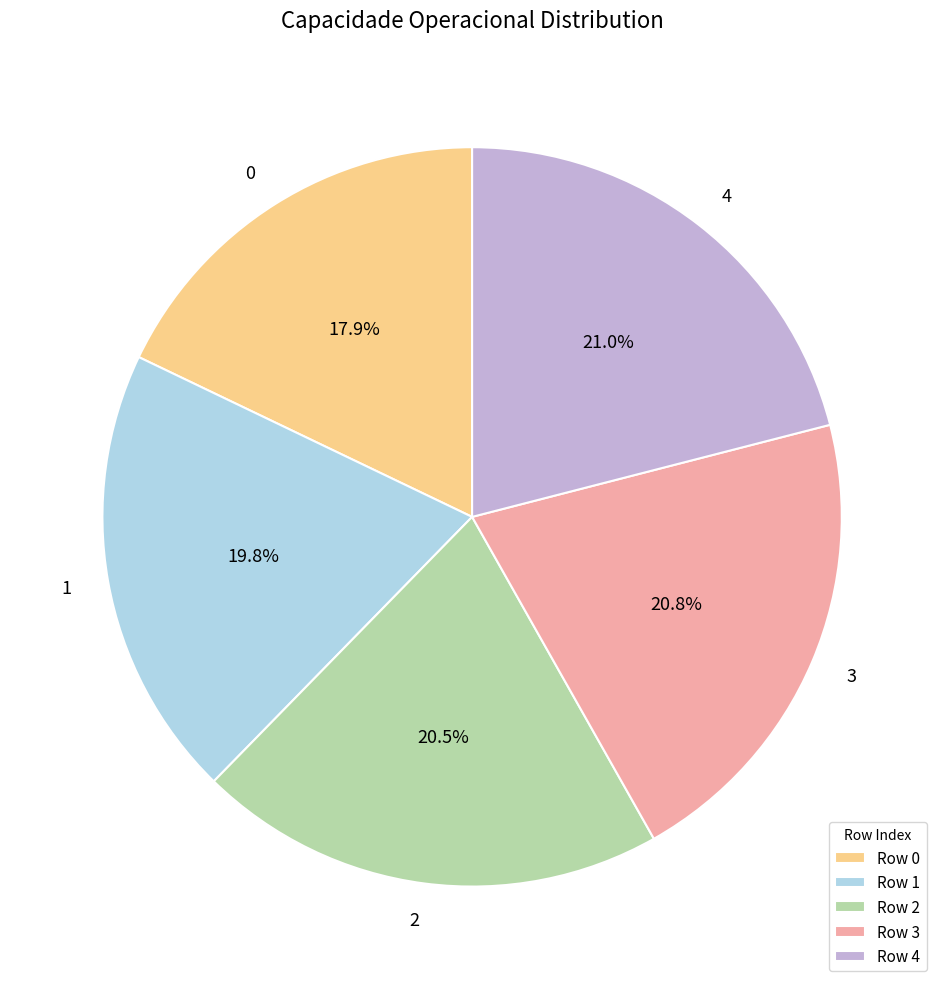

Does any single category account for the majority?

No